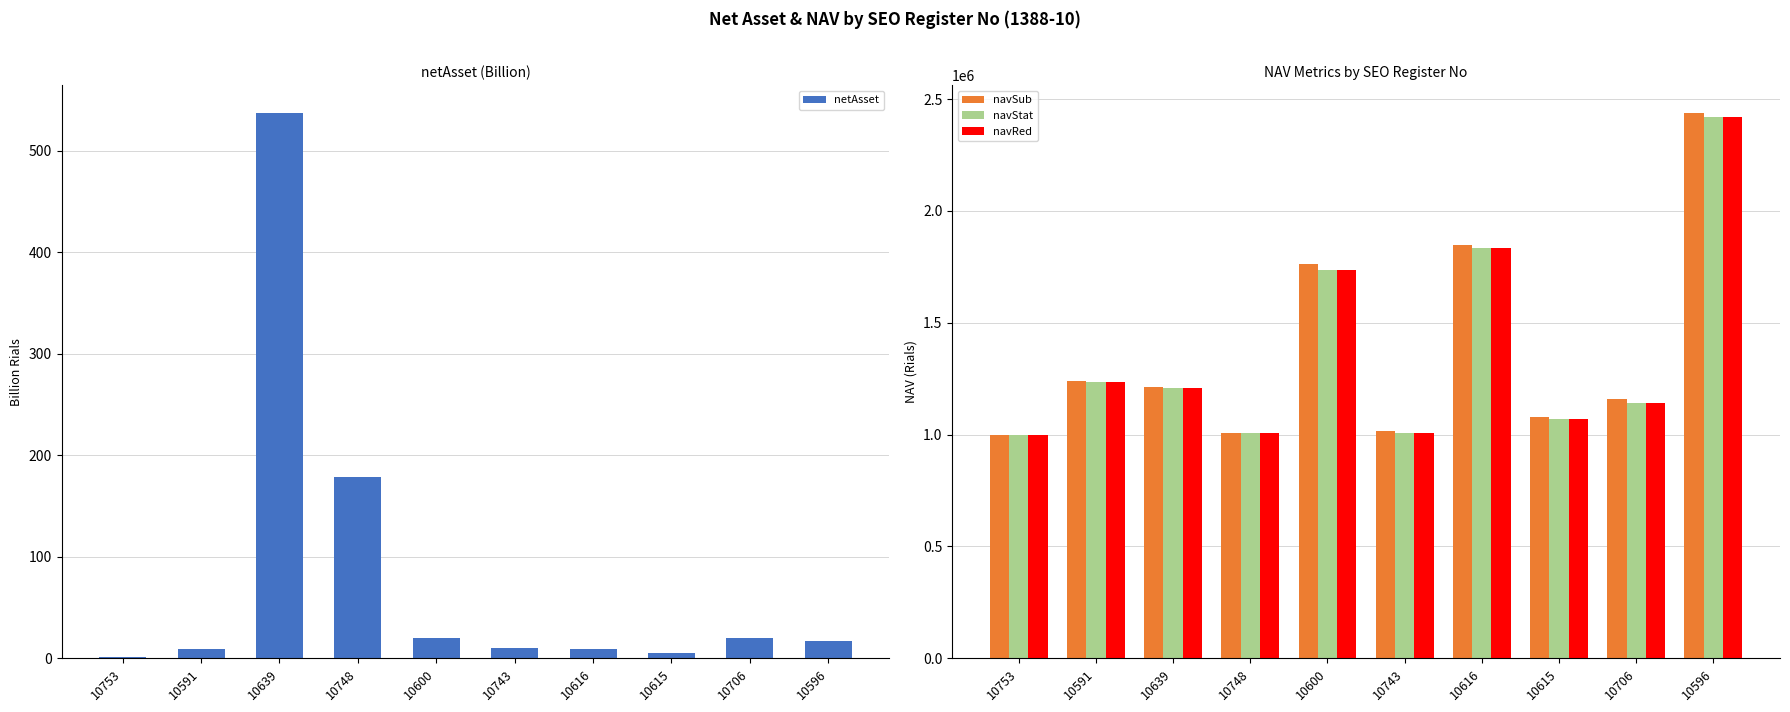

Which label corresponds to the smallest value in the chart?

10753